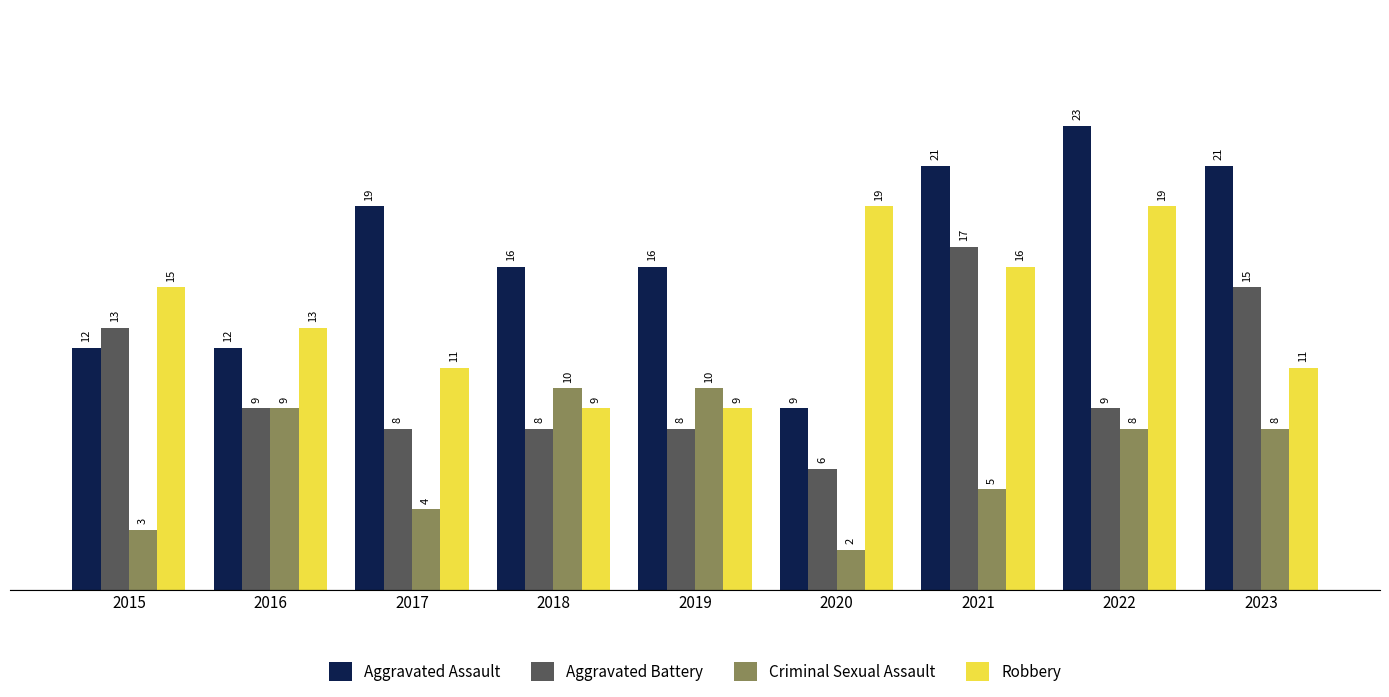

What is the value of the Criminal Sexual Assault bar at the 7th from the left?

5